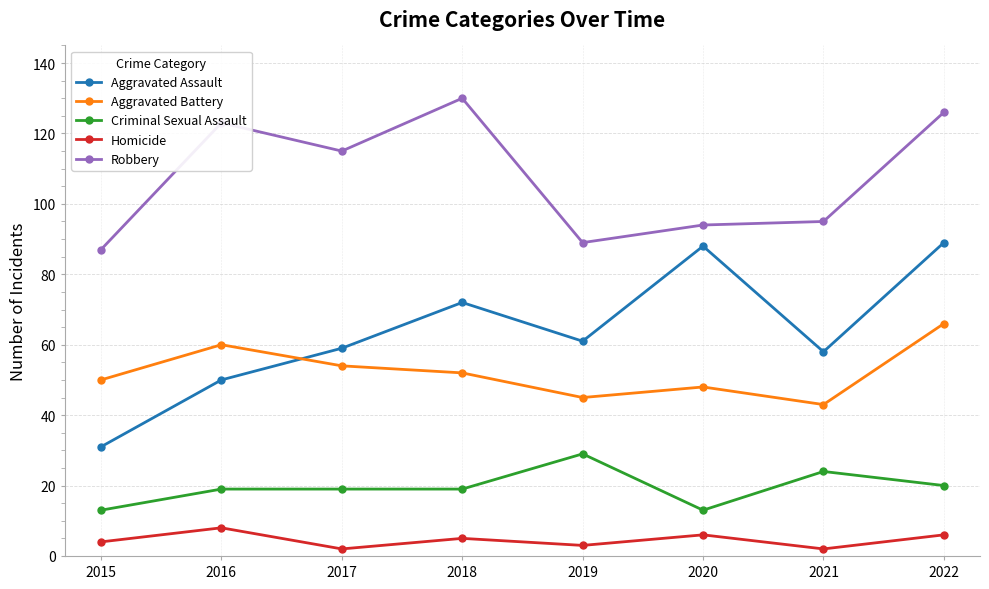

Reading right to left, transcribe all the data shown in this chart.

Aggravated Assault: 2022=89	2021=58	2020=88	2019=61	2018=72	2017=59	2016=50	2015=31
Aggravated Battery: 2022=66	2021=43	2020=48	2019=45	2018=52	2017=54	2016=60	2015=50
Criminal Sexual Assault: 2022=20	2021=24	2020=13	2019=29	2018=19	2017=19	2016=19	2015=13
Homicide: 2022=6	2021=2	2020=6	2019=3	2018=5	2017=2	2016=8	2015=4
Robbery: 2022=126	2021=95	2020=94	2019=89	2018=130	2017=115	2016=123	2015=87